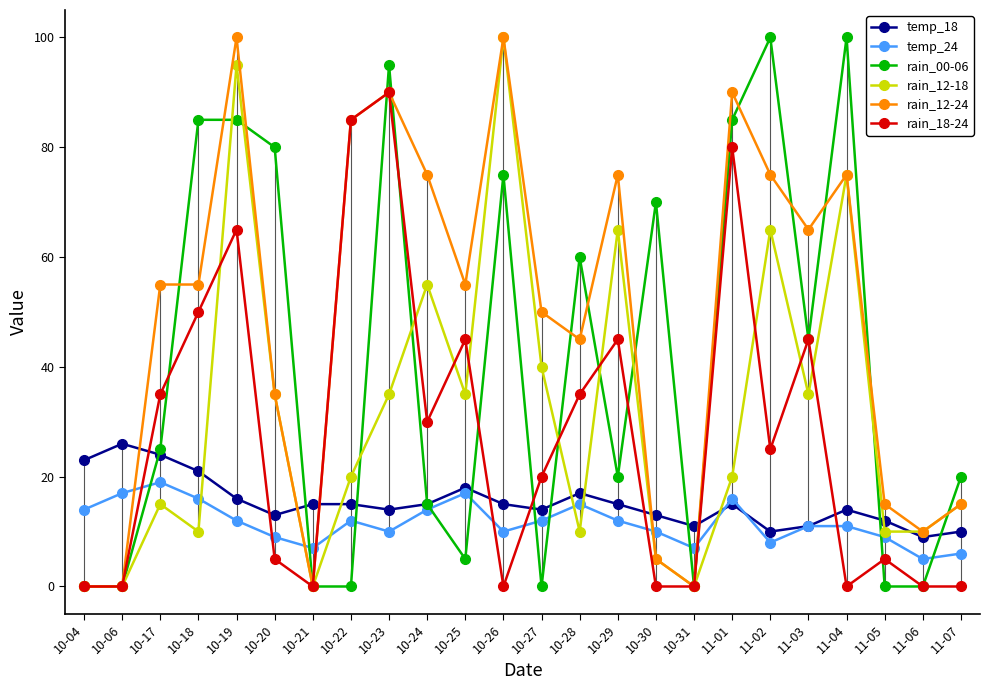

What is the value of the rain_12-24 point at the 20th from the left?

65